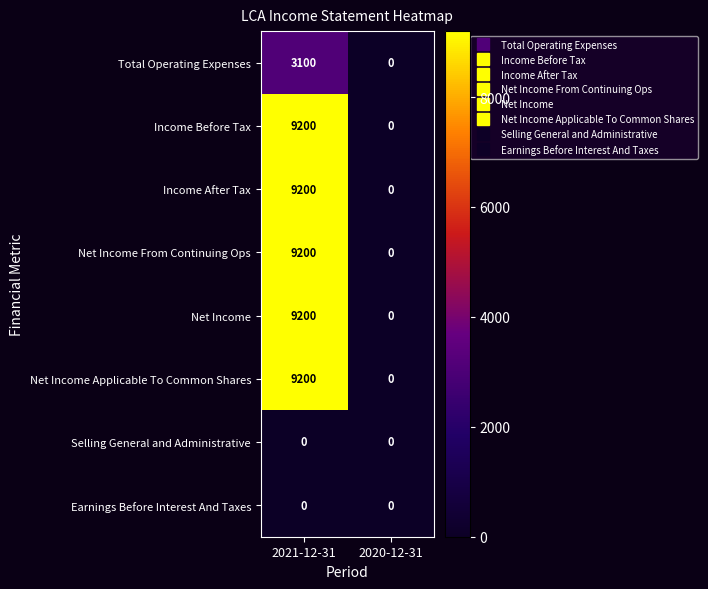

Reading left to right, list all the values displayed in this chart.

Total Operating Expenses: 3100	0
Income Before Tax: 9200	0
Income After Tax: 9200	0
Net Income From Continuing Ops: 9200	0
Net Income: 9200	0
Net Income Applicable To Common Shares: 9200	0
Selling General and Administrative: 0	0
Earnings Before Interest And Taxes: 0	0